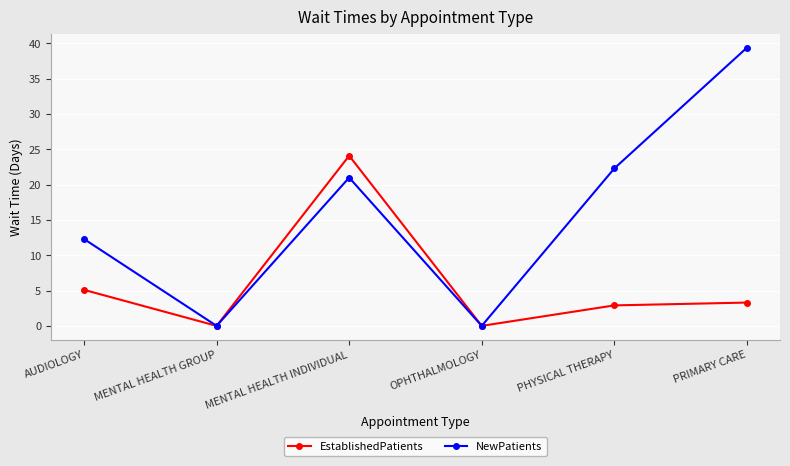

True or false: NewPatients has more than 1 interior local peaks.

False